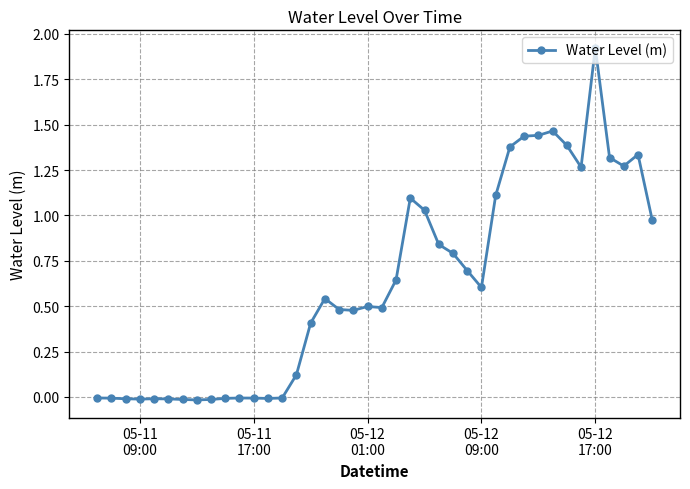

True or false: there are more than 1 points higher than both neighbors.

True